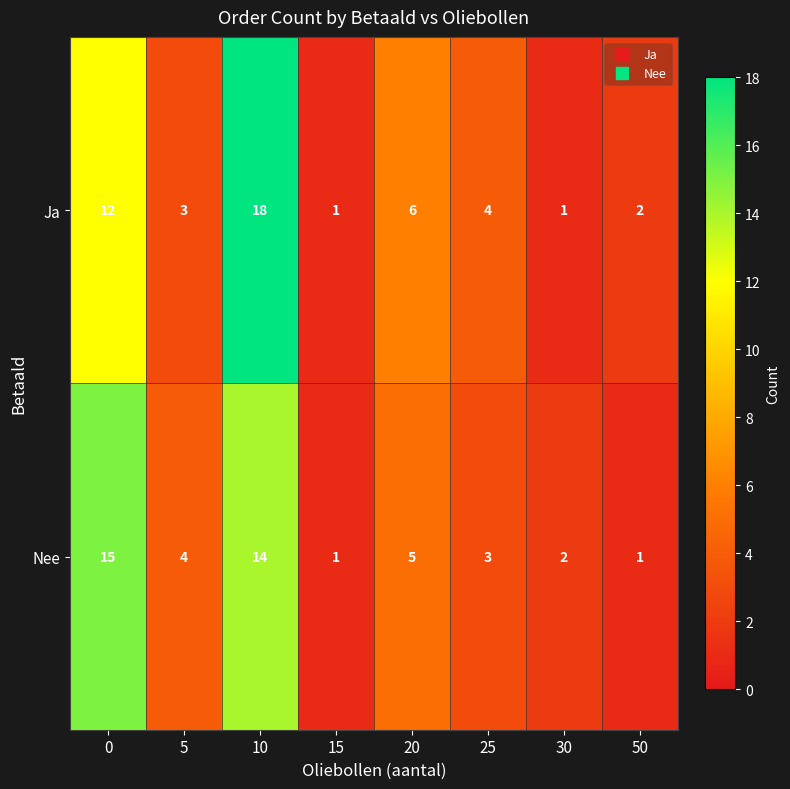

List the series in order of their overall mean, highest first.

Ja, Nee